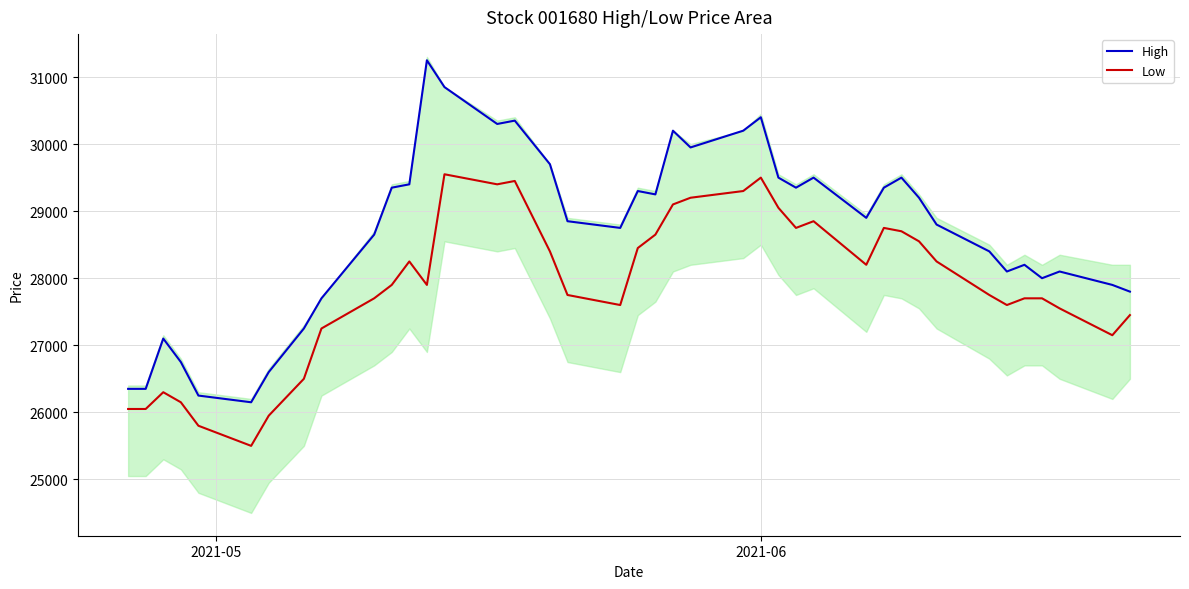

True or false: Low and High cross at least once.

False